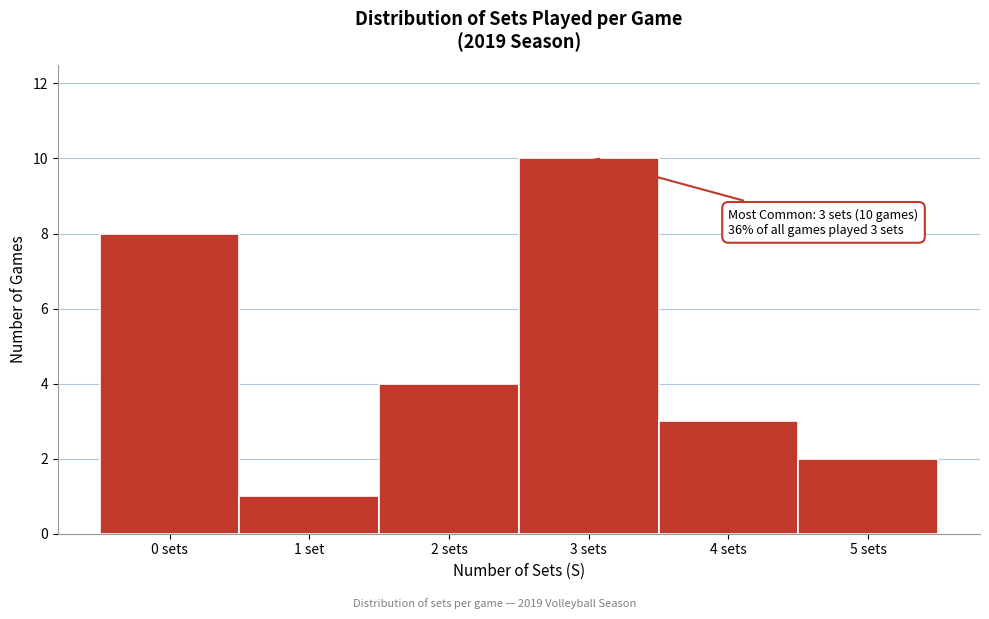

Reading right to left, transcribe all the data shown in this chart.

2	3	10	4	1	8